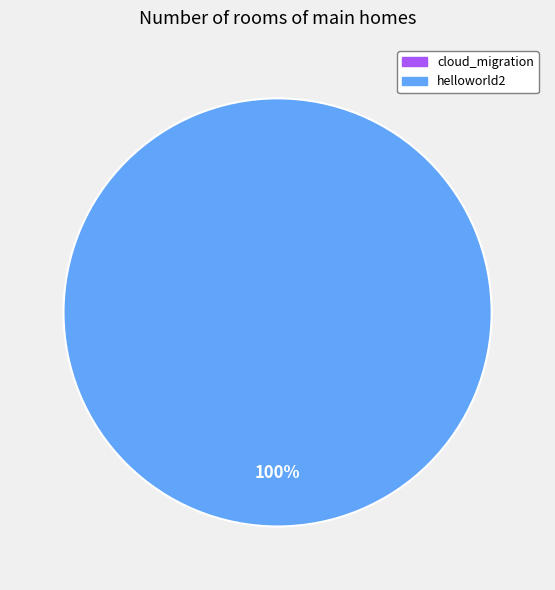

Count the number of slices in the pie.

1